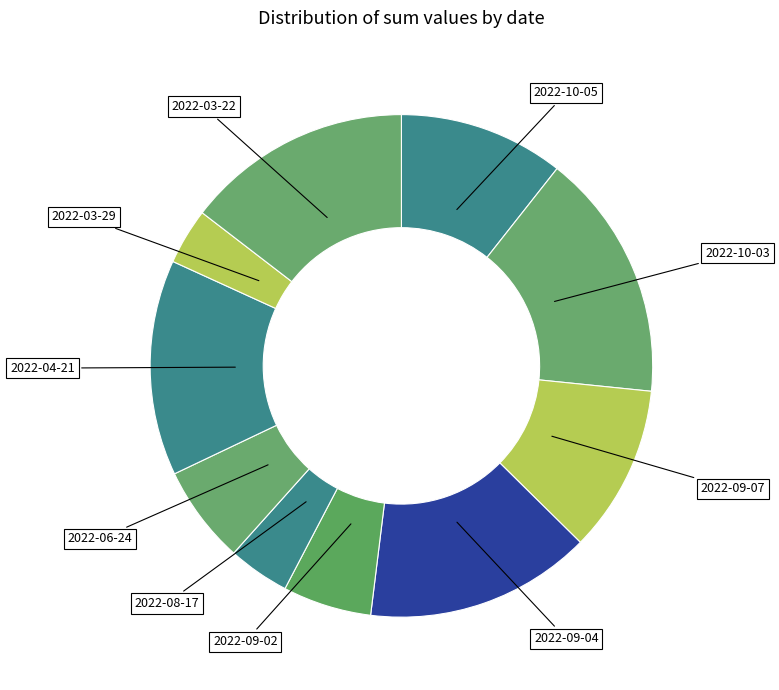

Which category has the biggest portion of the pie?

2022-10-03